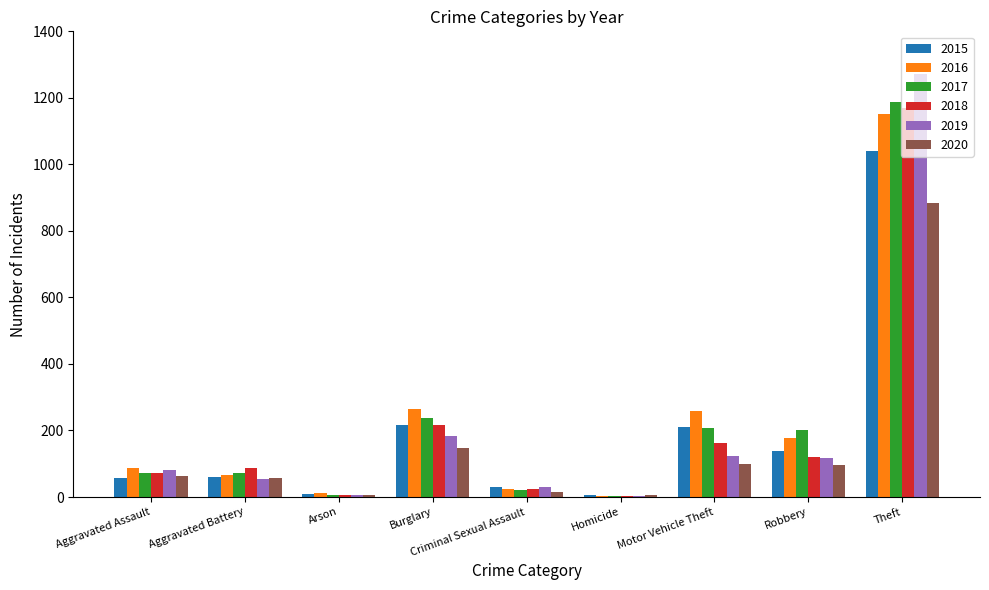

What is the total value across all series at Criminal Sexual Assault?

146